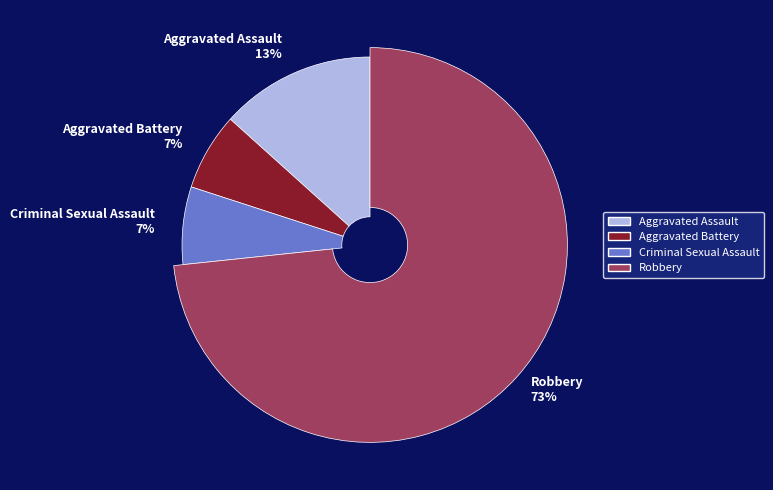

Count the number of slices in the pie.

4